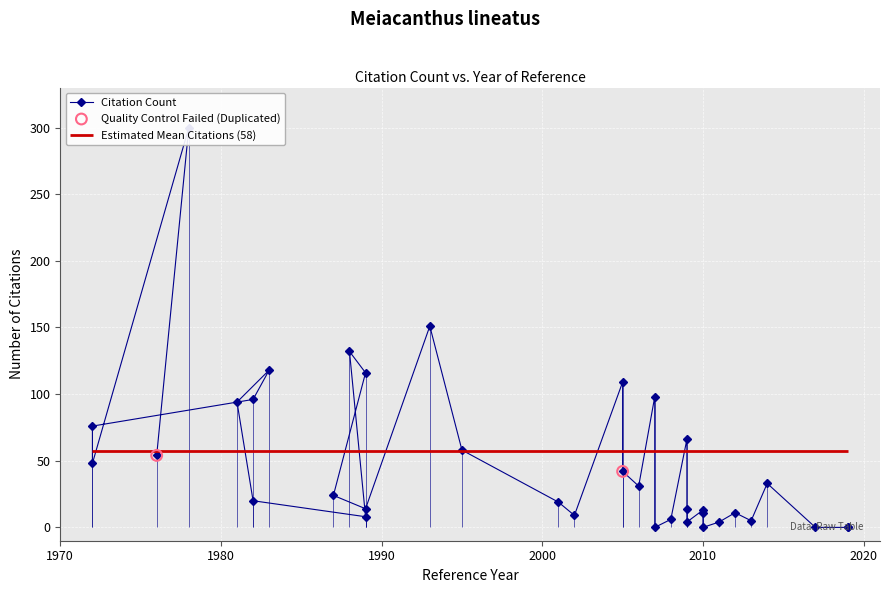

Between 1989 and 1995, which is larger?

1995